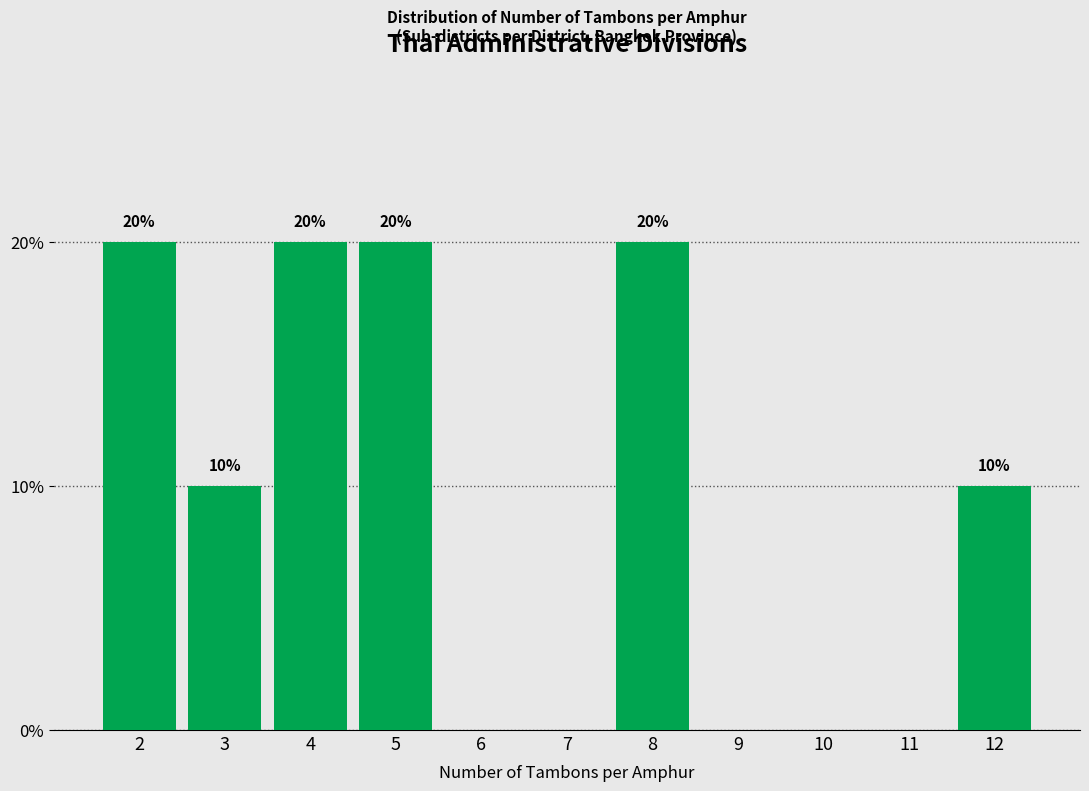

Reading left to right, list all the values displayed in this chart.

2=20	3=10	4=20	5=20	6=0	7=0	8=20	9=0	10=0	11=0	12=10